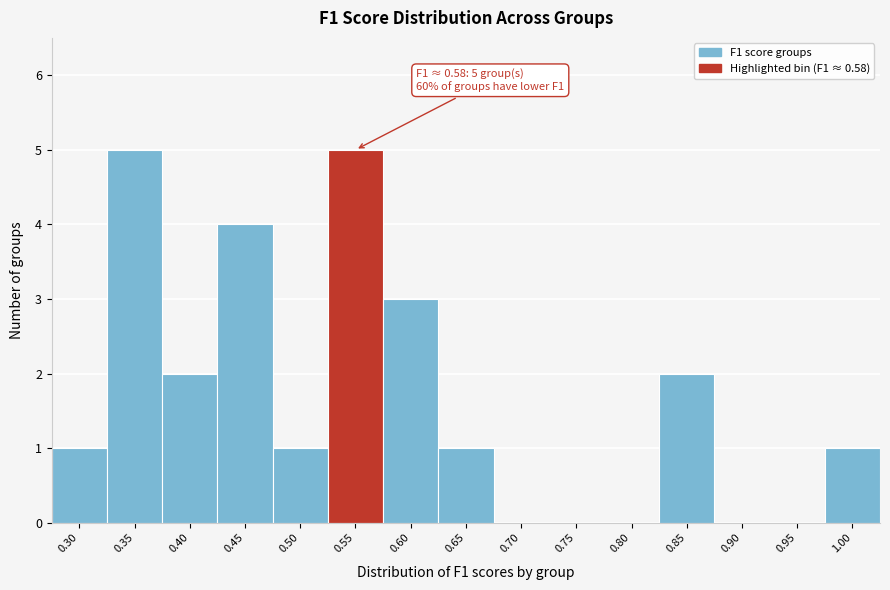

Reading left to right, transcribe all the data shown in this chart.

0.30=1	0.35=5	0.40=2	0.45=4	0.50=1	0.55=5	0.60=3	0.65=1	0.70=0	0.75=0	0.80=0	0.85=2	0.90=0	0.95=0	1.00=1